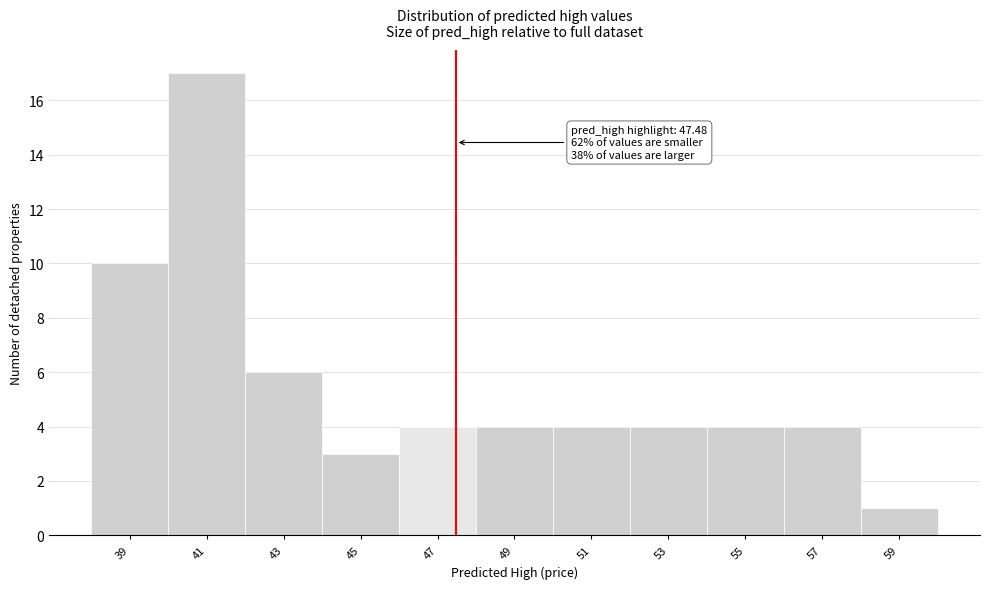

Which range on the x-axis has the tallest bar?

40 to 42